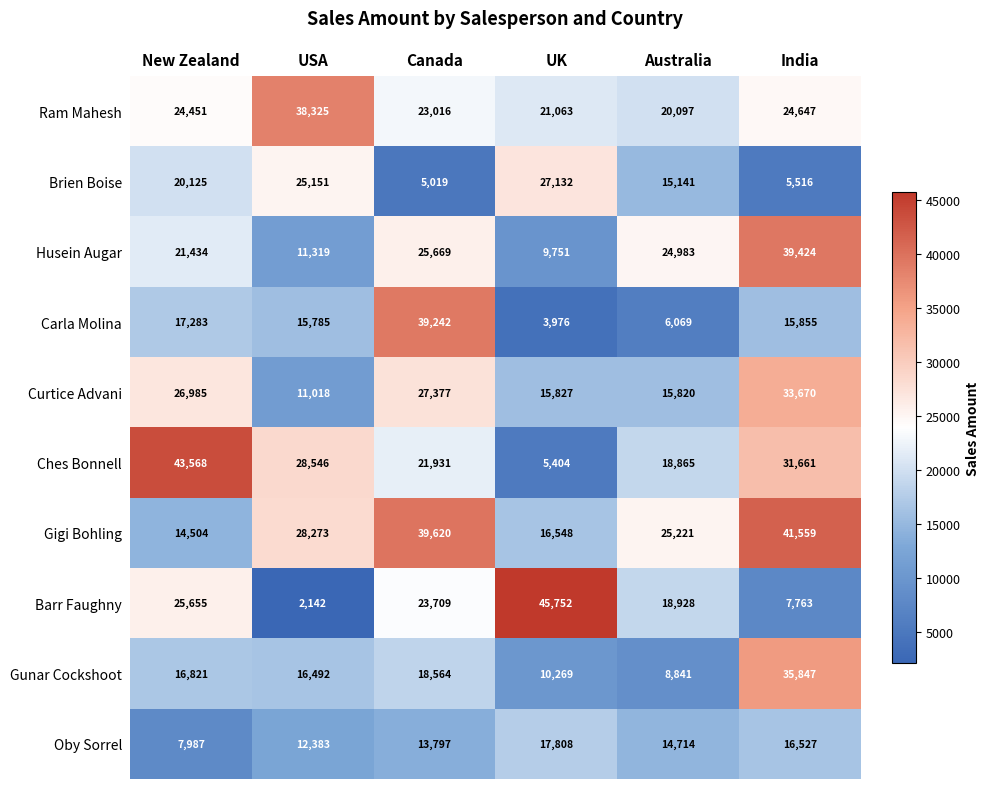

How many data points in Ches Bonnell are above 28546?

2